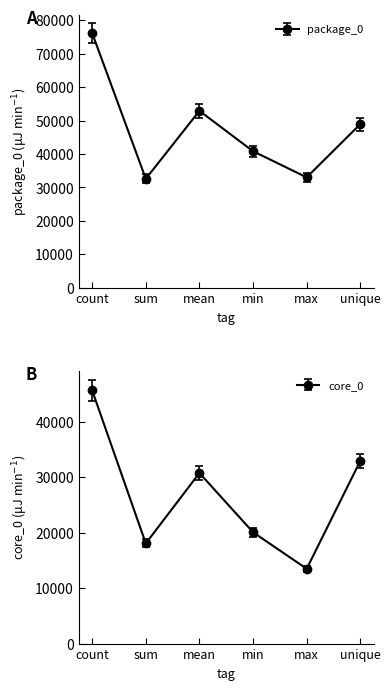

True or false: core_0 and package_0 intersect in this chart.

False